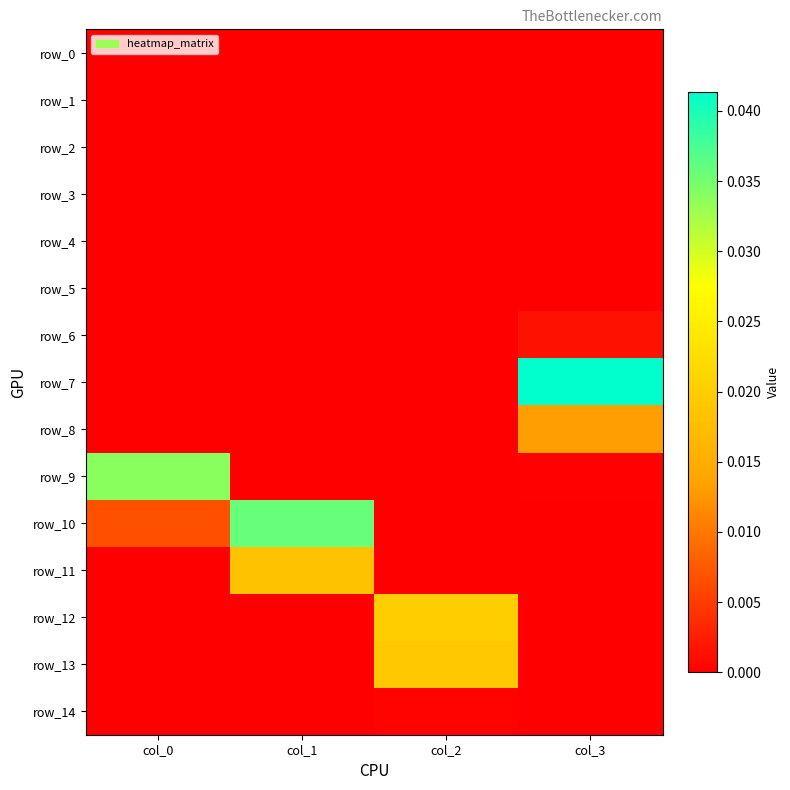

Which series has the largest total across all categories?

row_10